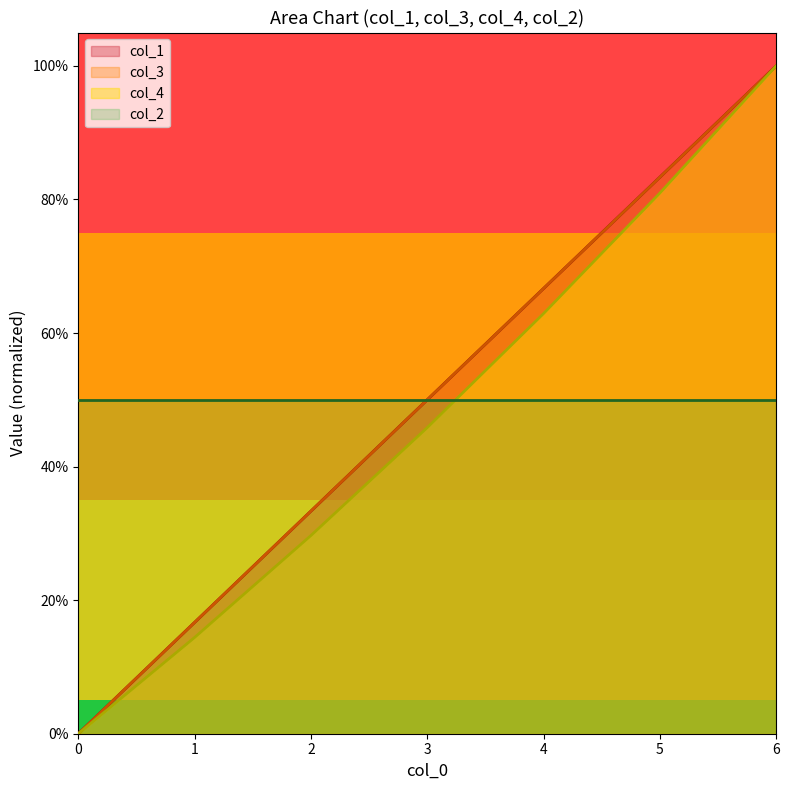

How many categories are shown in the chart?

7